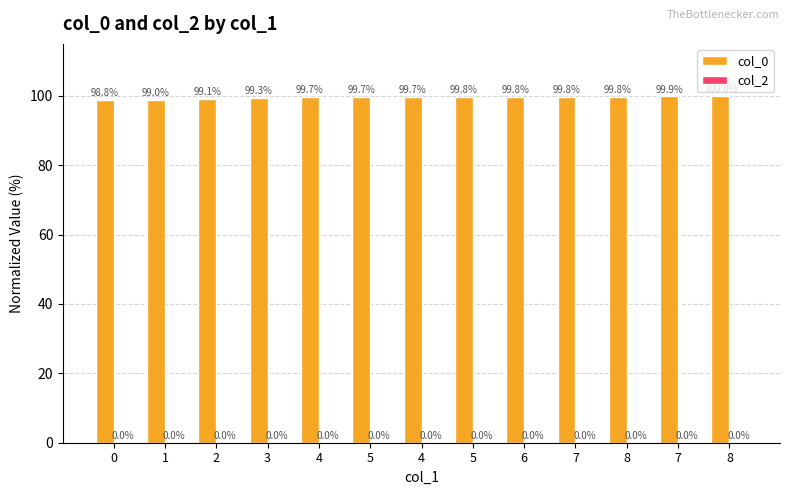

How many values exceed 99?

11